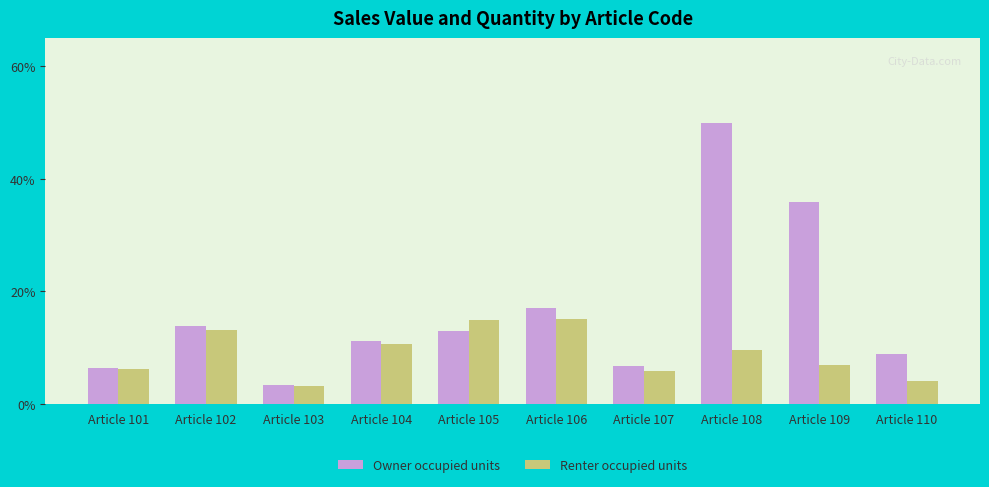

At Article 107, list the series in order from largest to smallest.

Owner occupied units, Renter occupied units